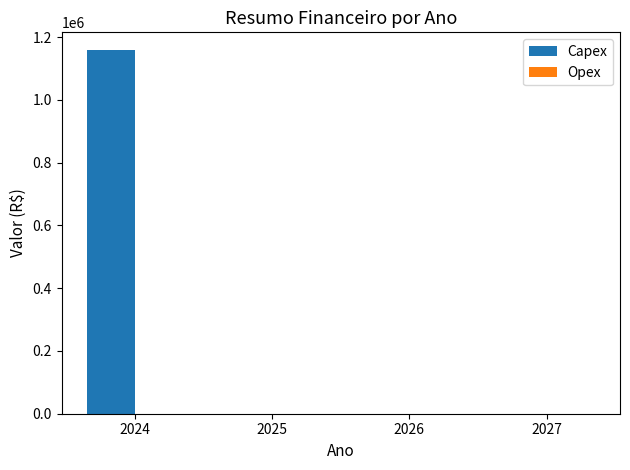

Reading left to right, what are all the values shown in this chart?

2024=1157477	2025=0	2026=0	2027=0